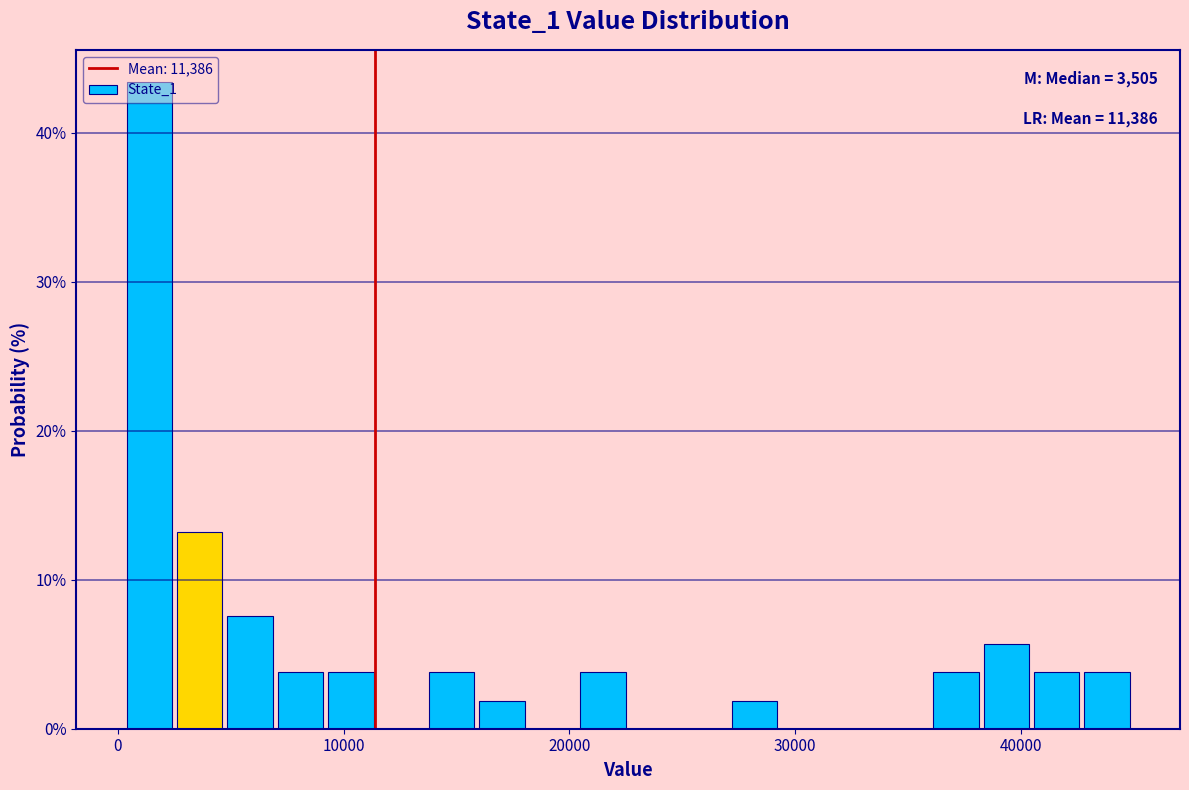

Read against the x-axis, roughly where is the centre of the tallest bar?

1000